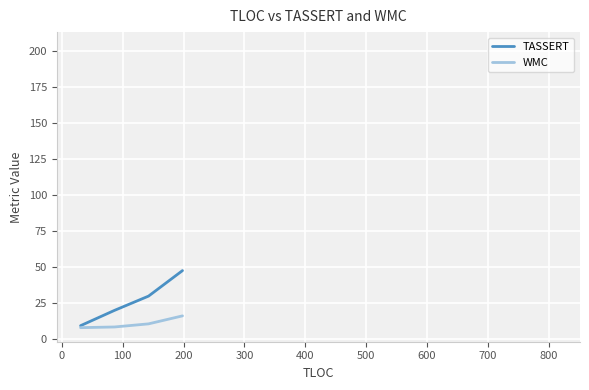

Which series has the widest spread of values?

TASSERT